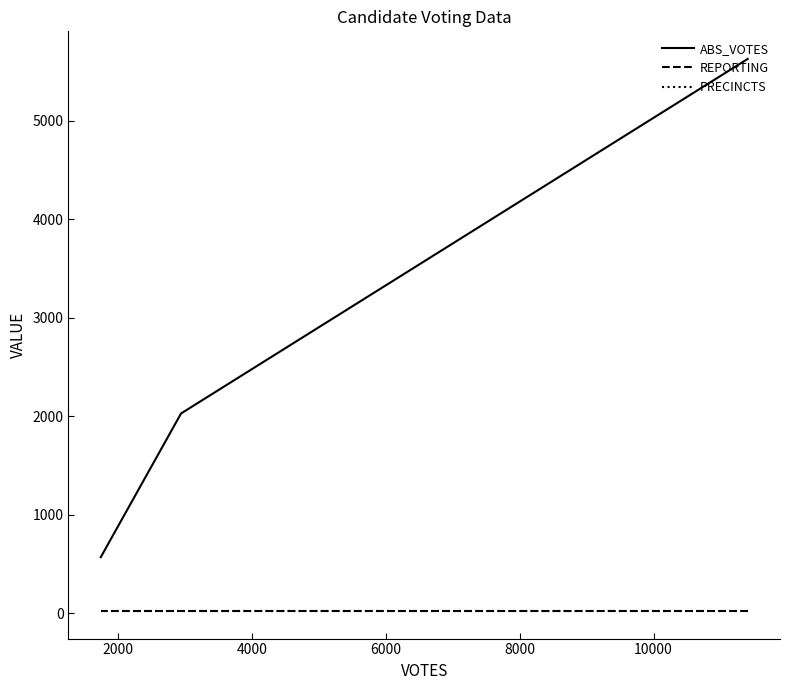

At which label is ABS_VOTES closest to 3098?

2000